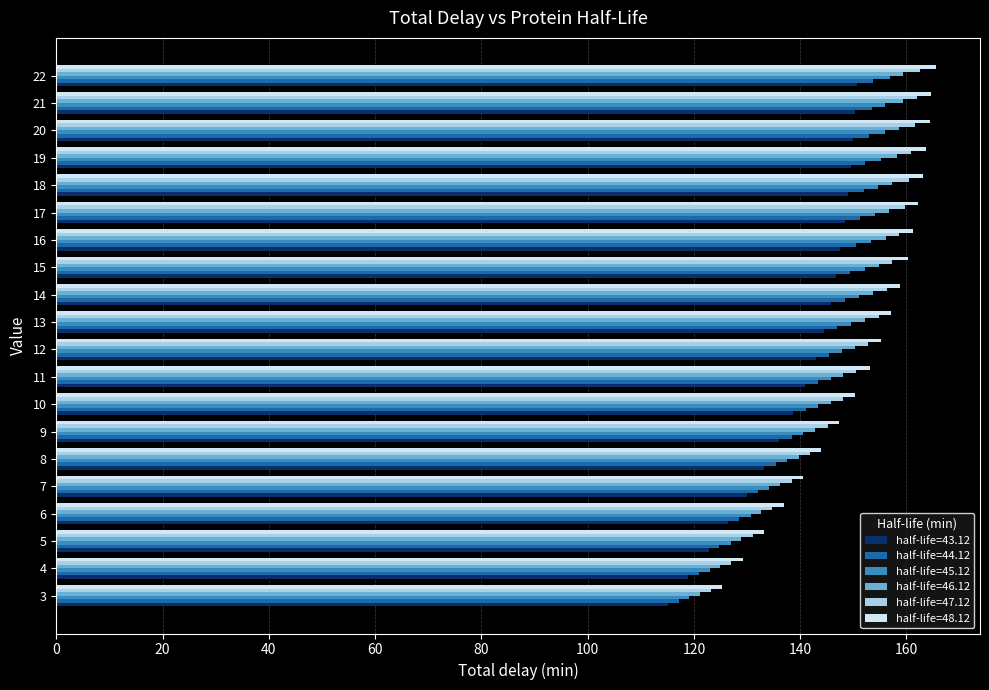

What is the total value across all series at 11?

881.8